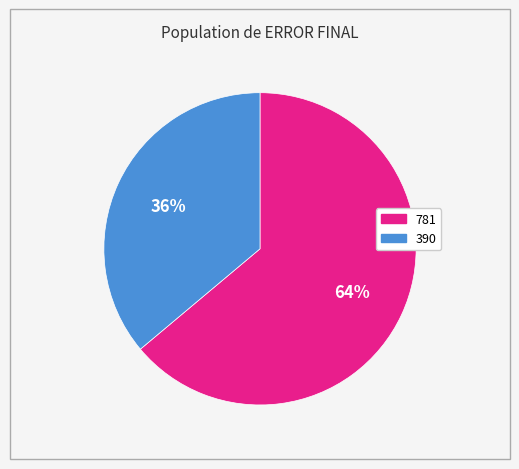

The 781 slice represents 64% of the pie. True or false?

True